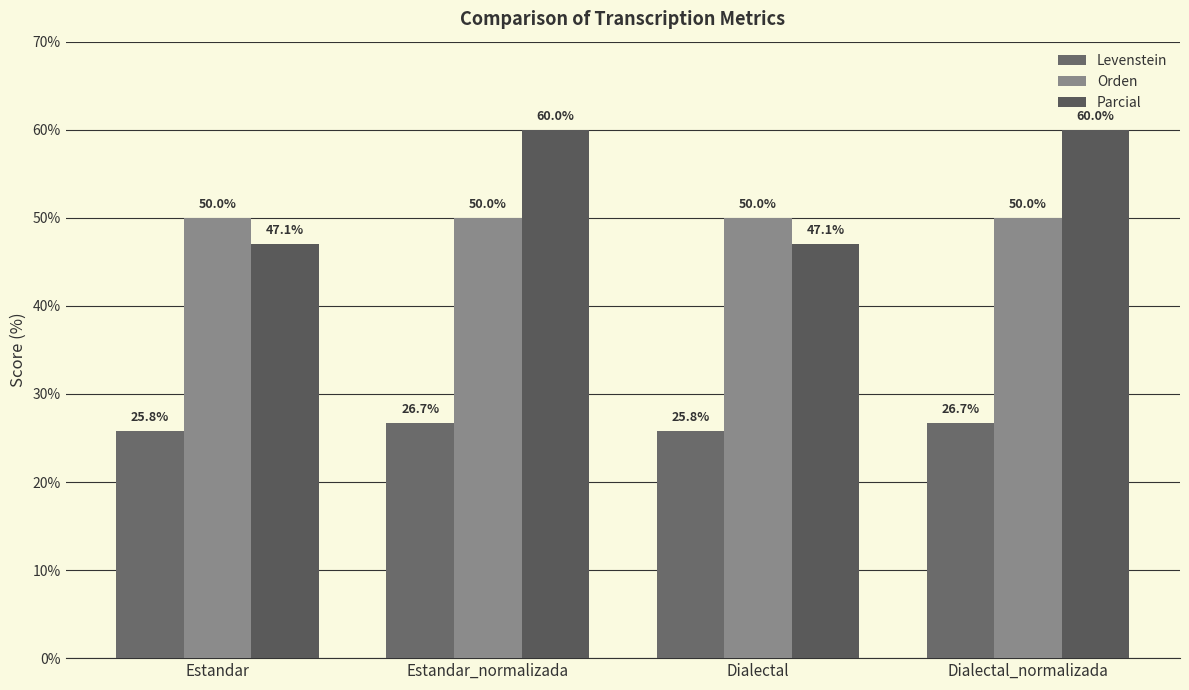

What is the difference between the Parcial values at Dialectal_normalizada and Estandar?

12.9